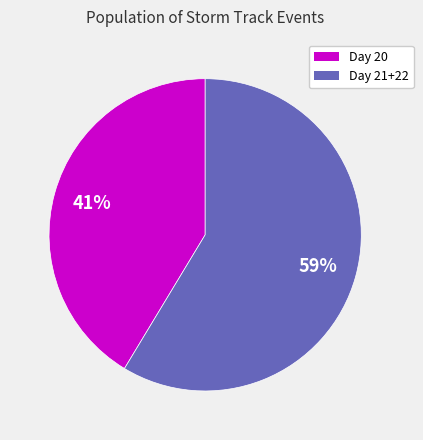

To the nearest percent, what is the average slice percentage?

50%